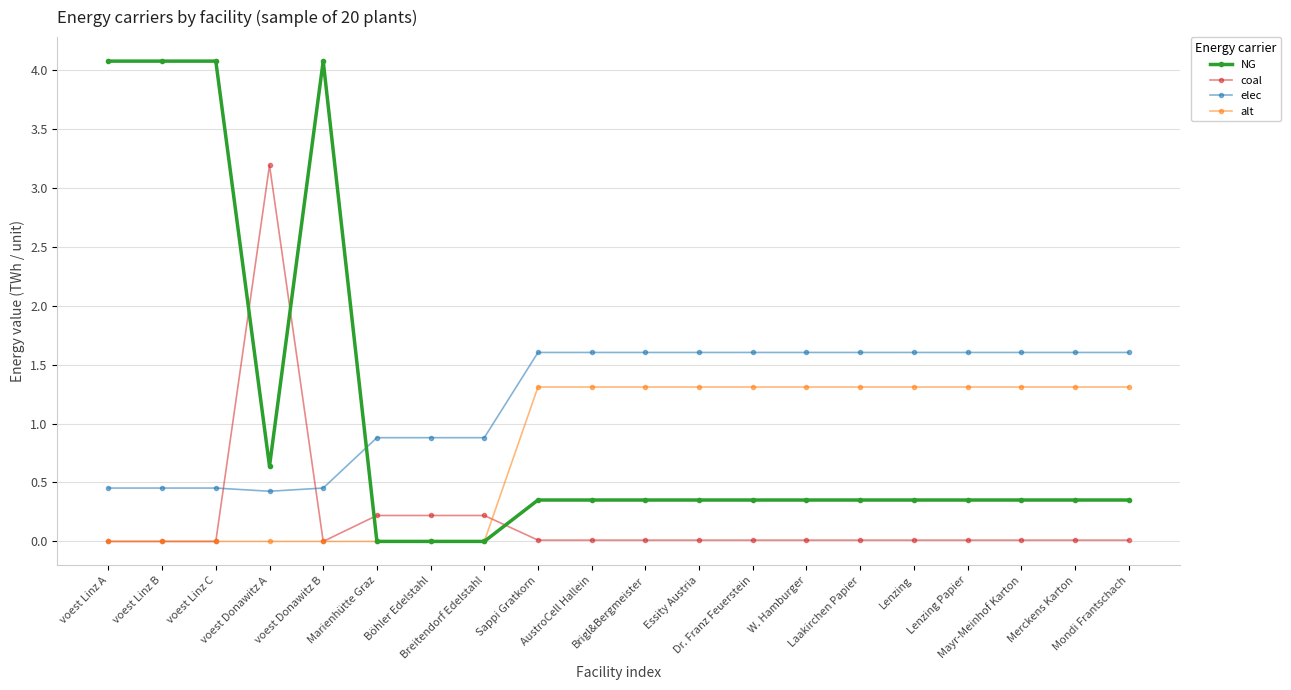

Which series has the largest range (max minus min)?

NG